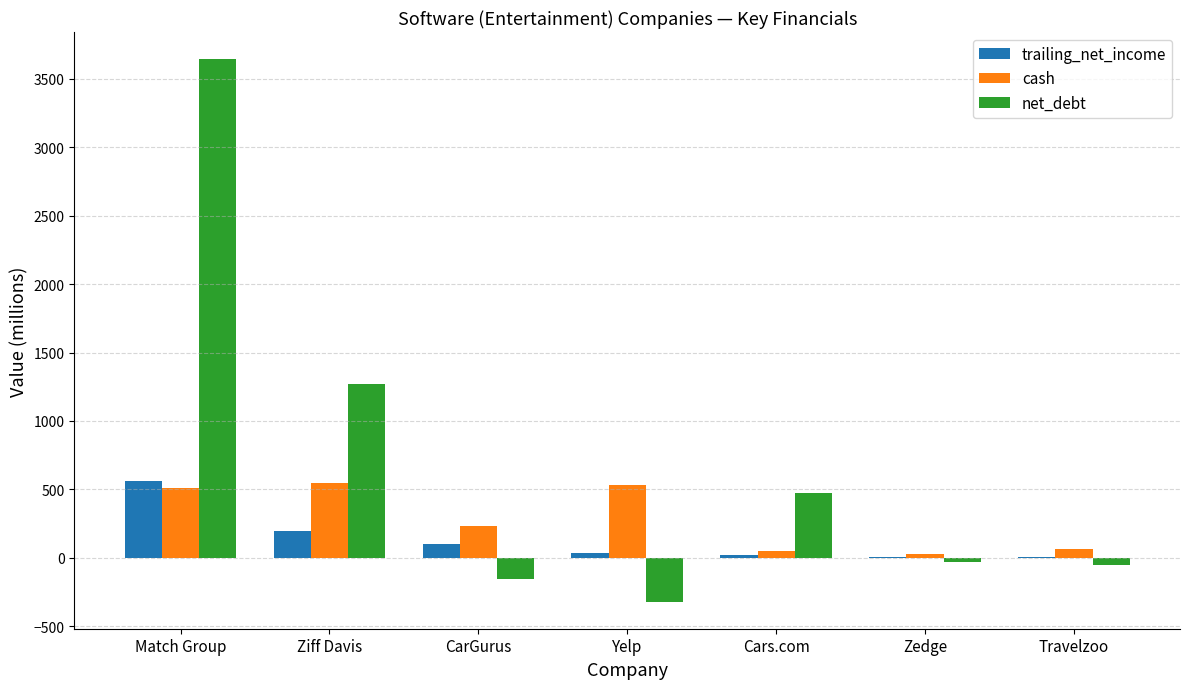

What are all the series names shown in the legend?

trailing_net_income, cash, net_debt